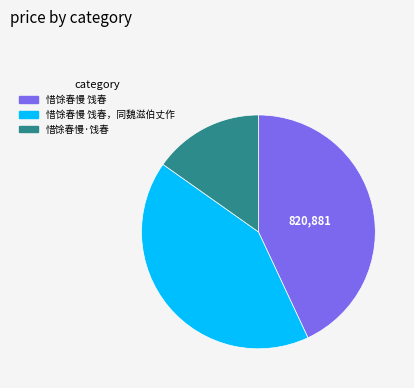

Is there any slice that represents more than half of the pie?

No